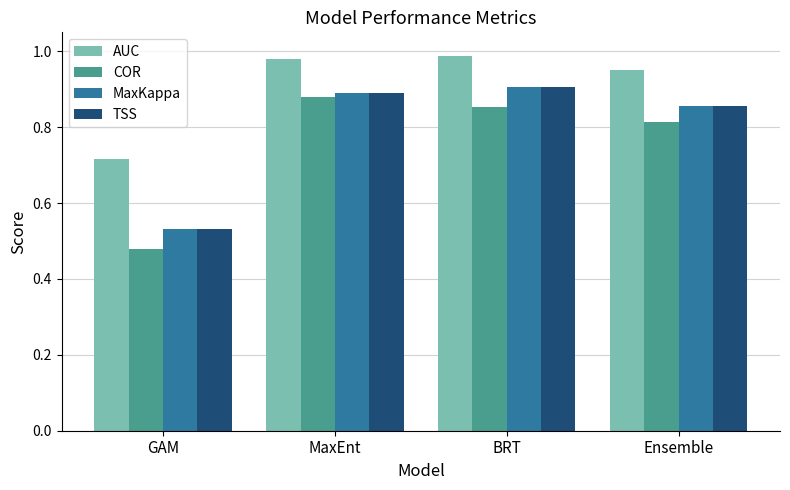

Count the COR values in the range 0 to 1.

4